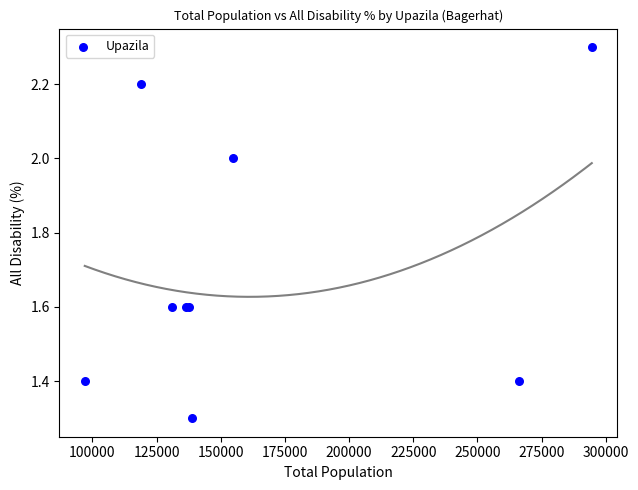

What Y value in the scatter plot is closest to 1?

1.3